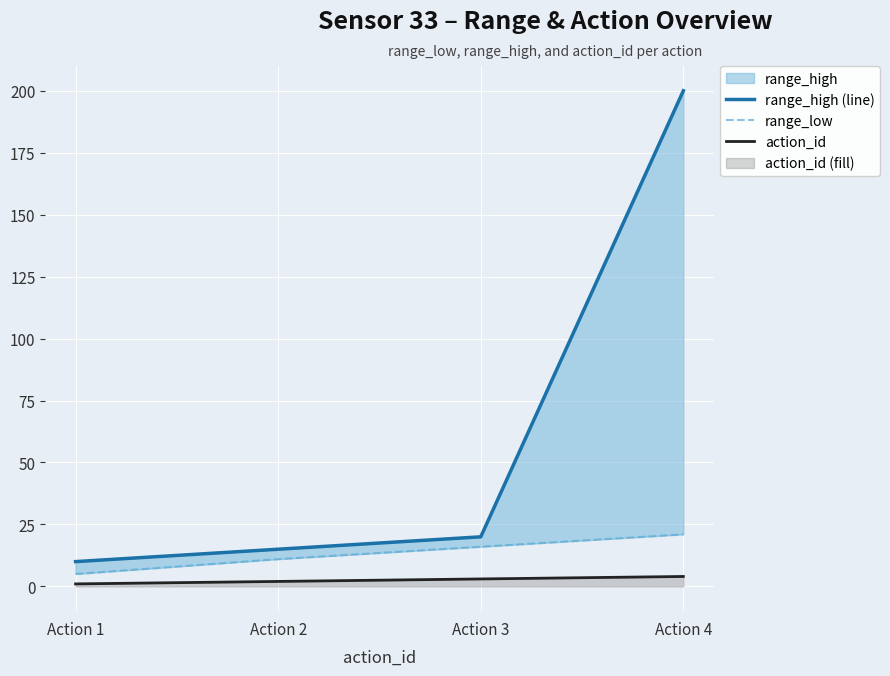

Is the value of range_low at Action 2 greater than the value of action_id at Action 3?

Yes